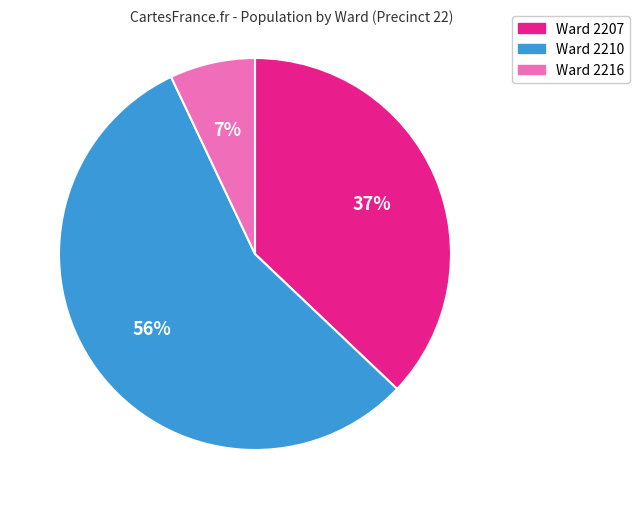

Does any single category account for the majority?

Yes